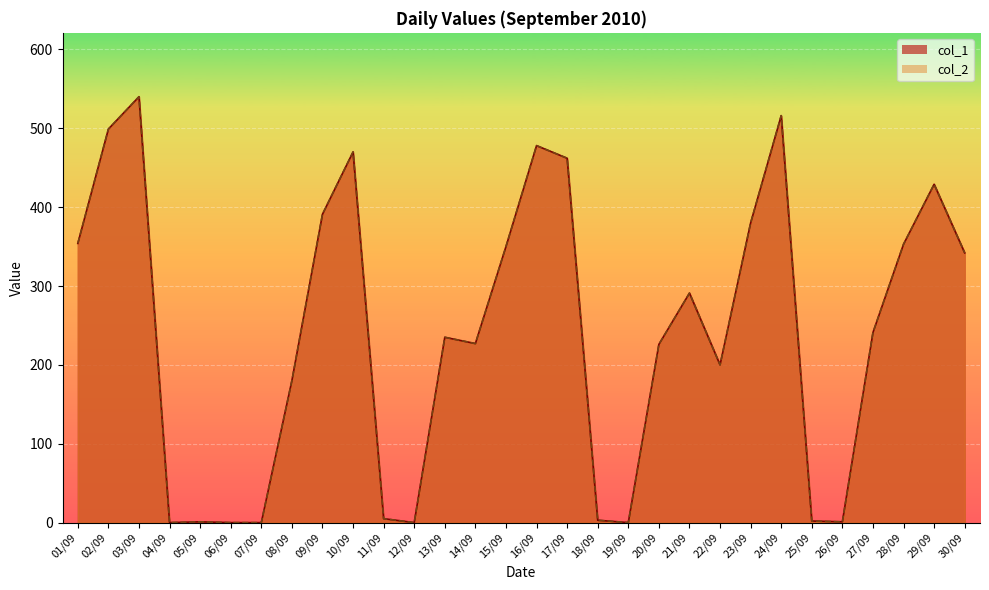

At which label does col_2 reach its minimum?

04/09